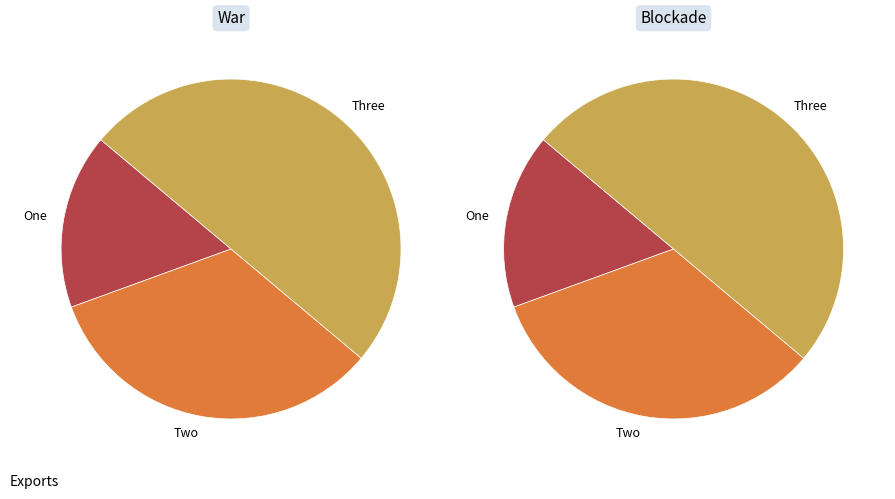

Rank the categories by value from highest to lowest.

Three, Two, One